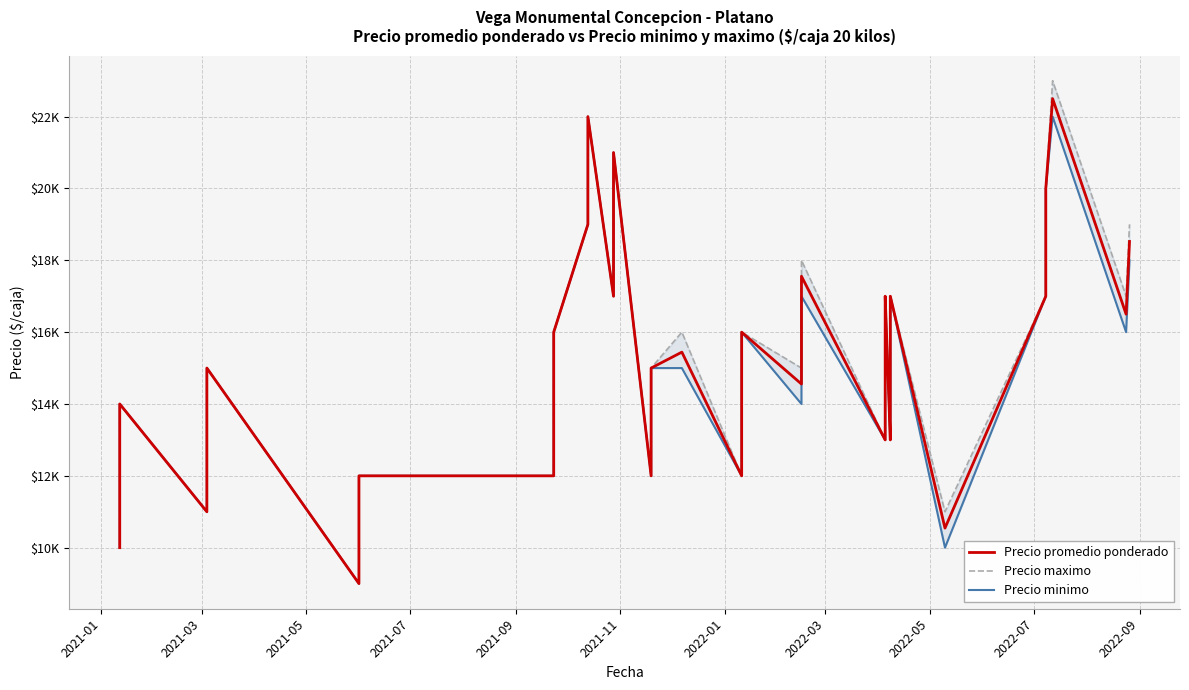

How many interior local valleys does the Precio maximo series have?

10